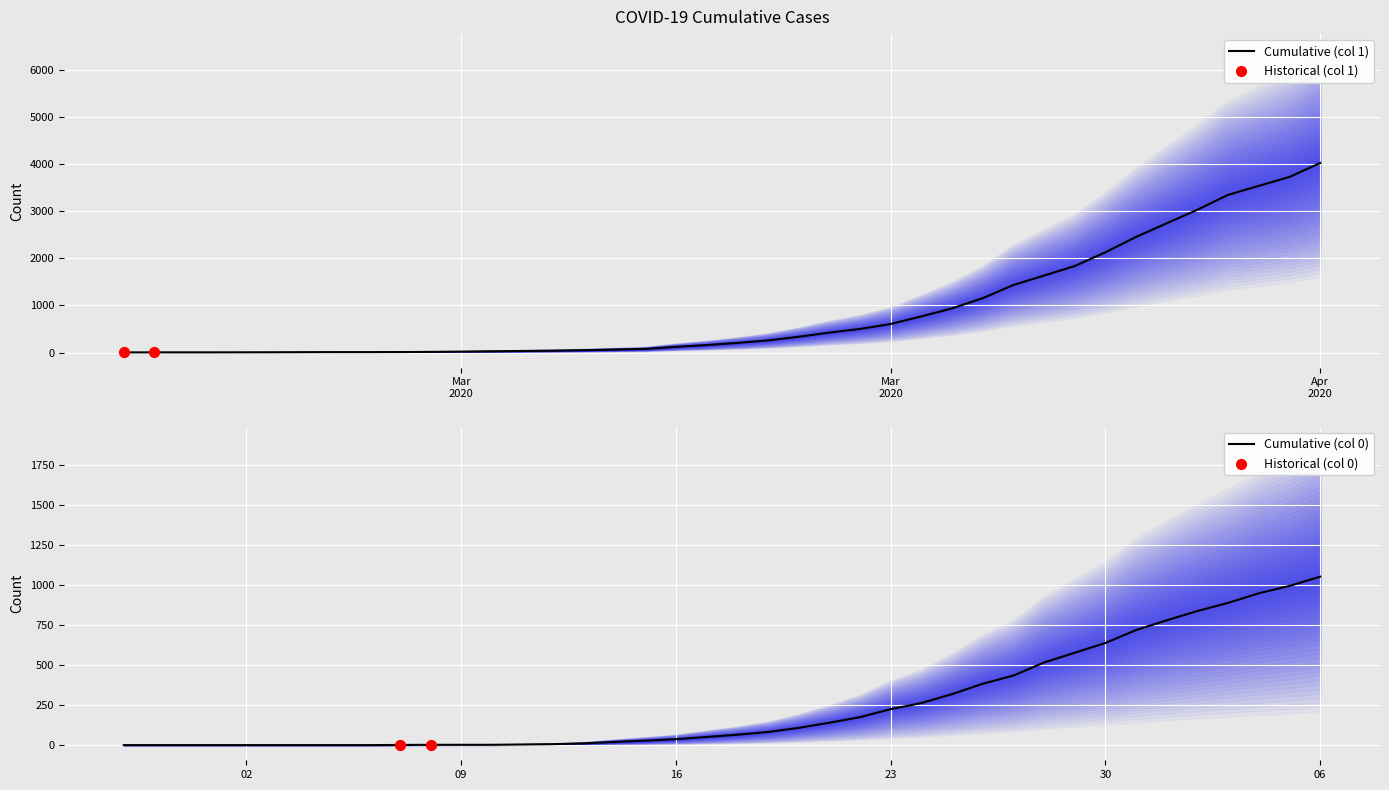

What are all the series names shown in the legend?

1, 0